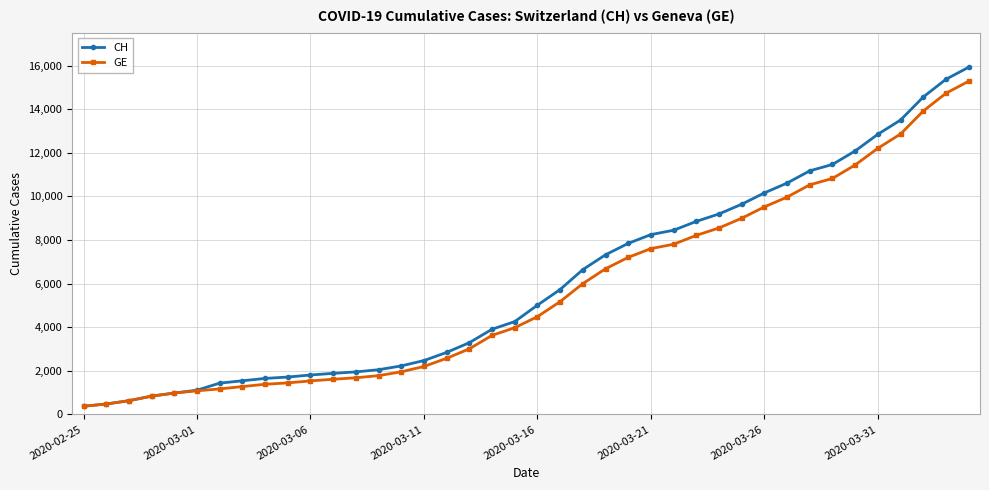

What is the lowest value of the GE series?

375